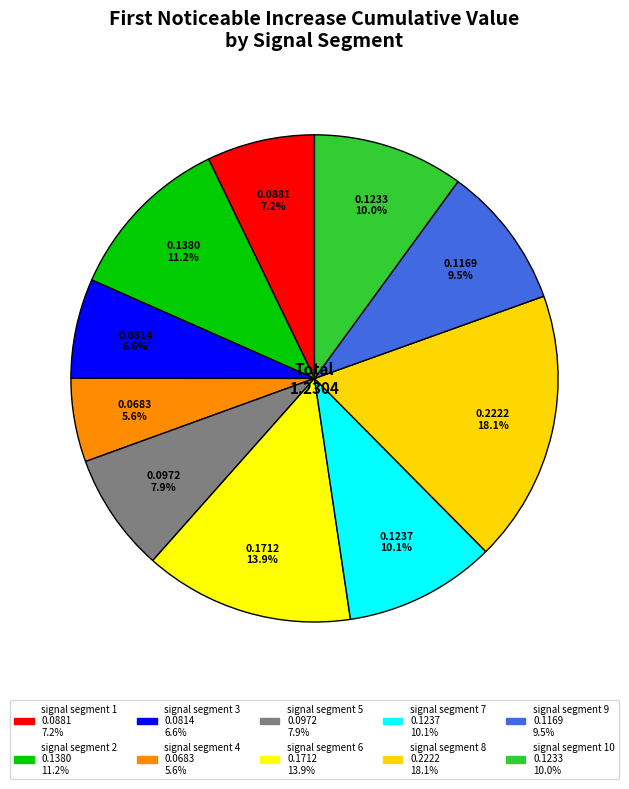

Rank the categories by value from highest to lowest.

signal segment 8, signal segment 6, signal segment 2, signal segment 7, signal segment 10, signal segment 9, signal segment 5, signal segment 1, signal segment 3, signal segment 4